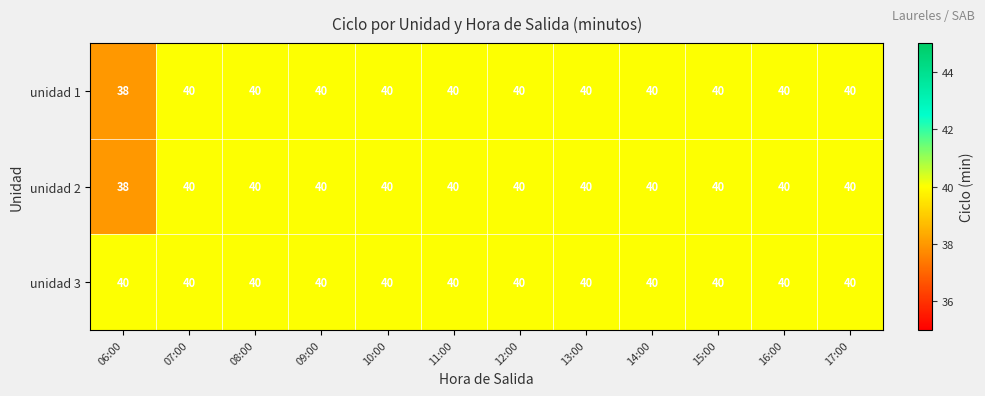

Which series has the largest total across all categories?

unidad 3